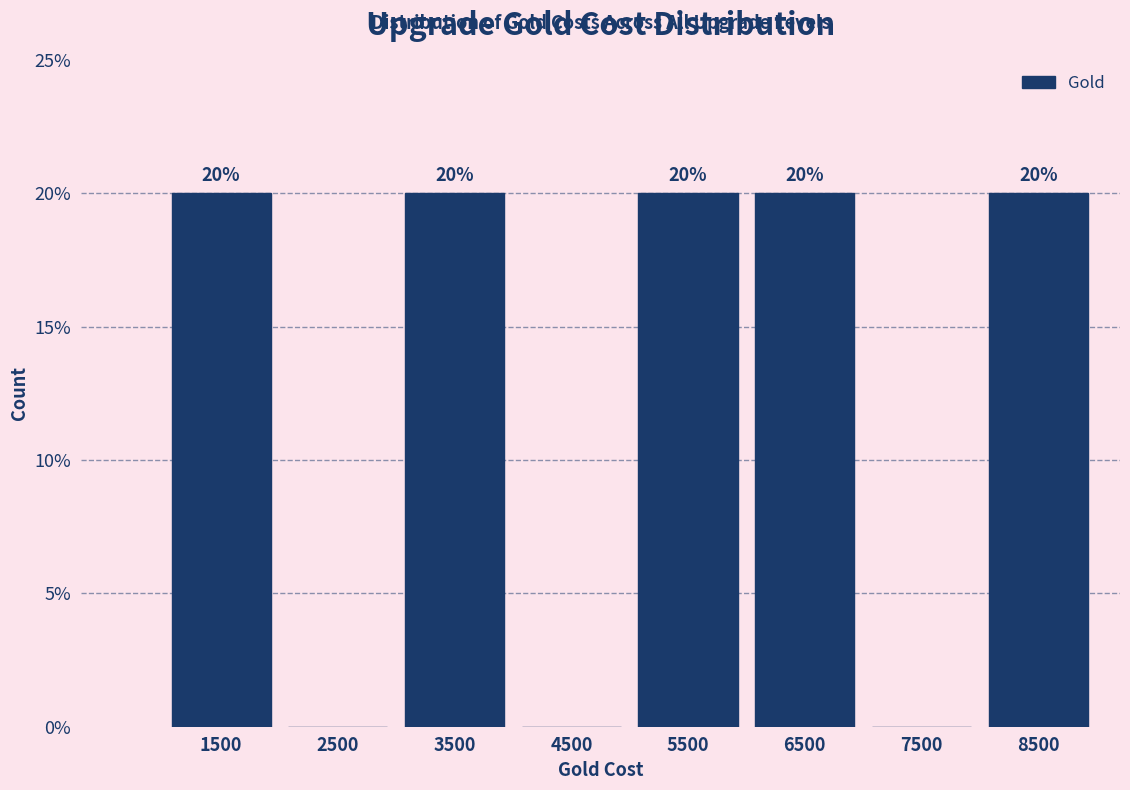

Reading right to left, transcribe all the data shown in this chart.

8500=20	7500=0	6500=20	5500=20	4500=0	3500=20	2500=0	1500=20